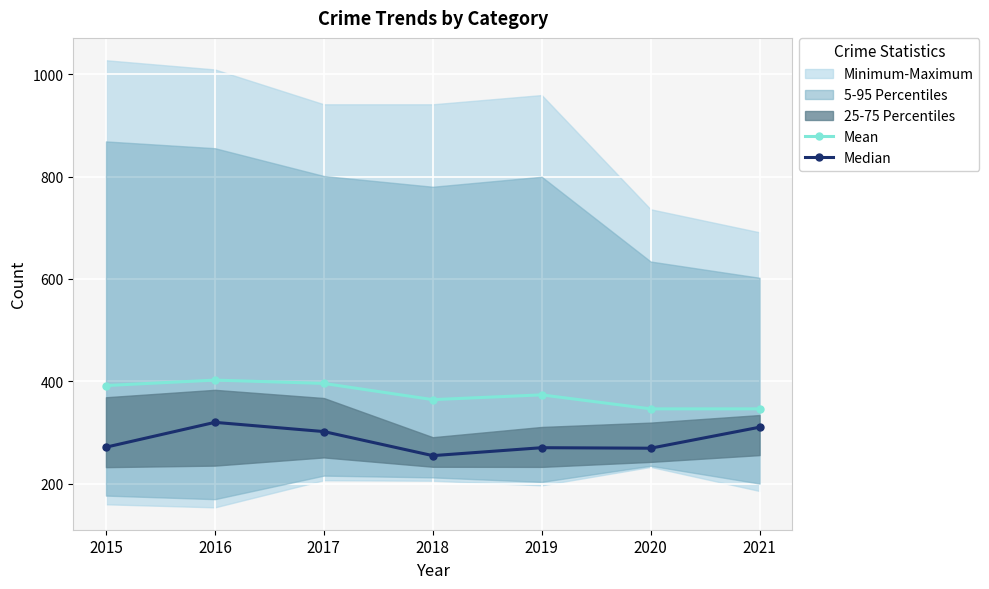

At how many categories does at least one series exceed 337?

7